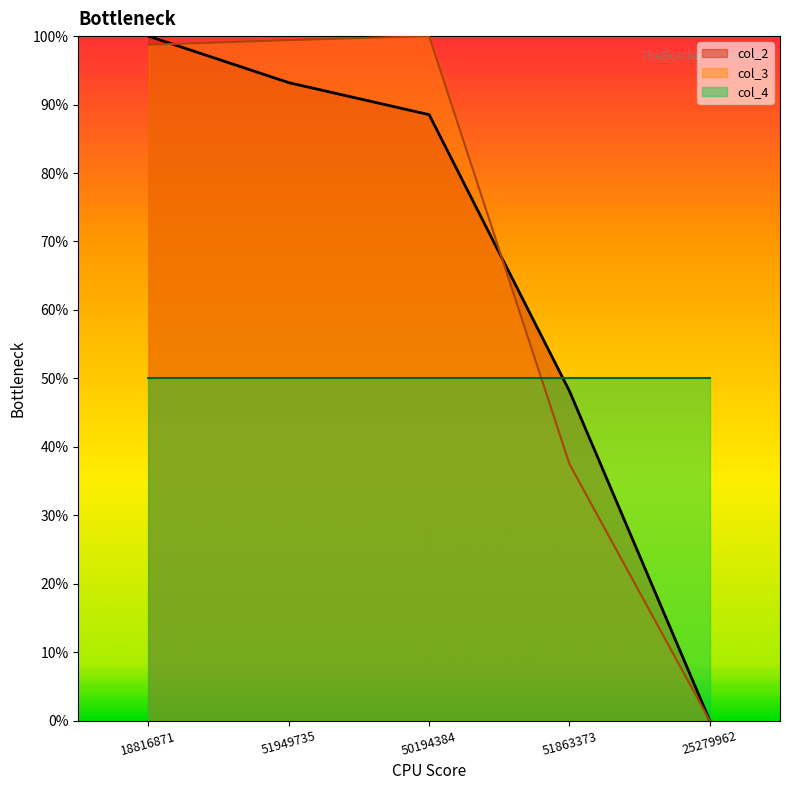

What are all the series names shown in the legend?

col_2, col_3, col_4